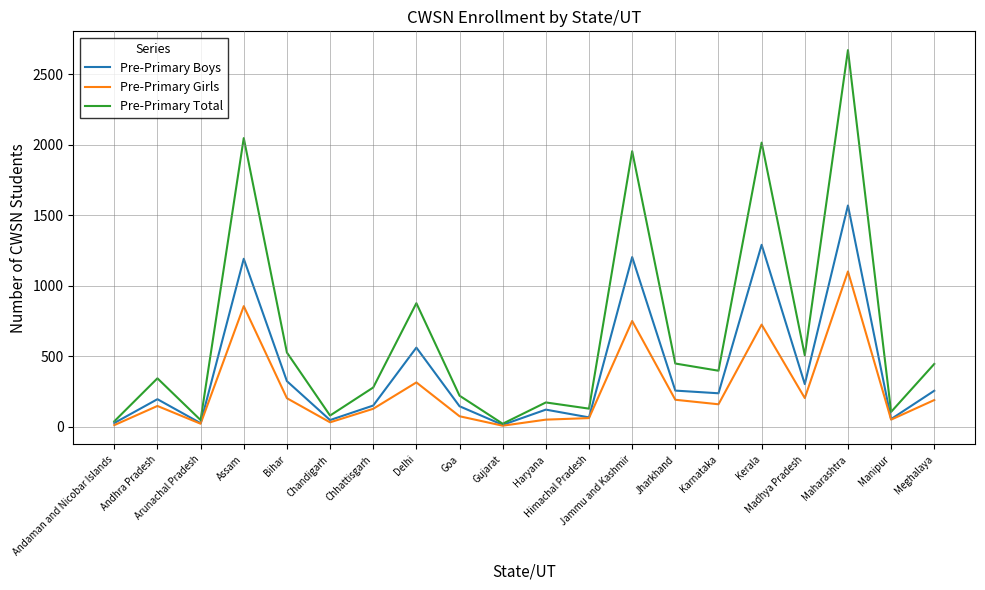

How many categories are shown in the chart?

20